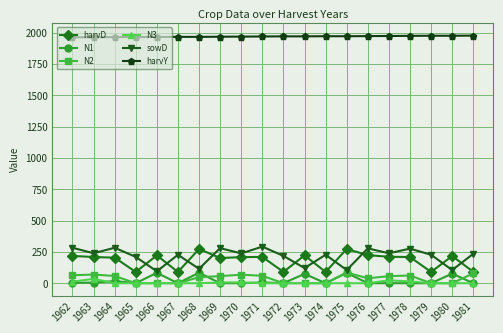

Which series has the largest total across all categories?

harvY